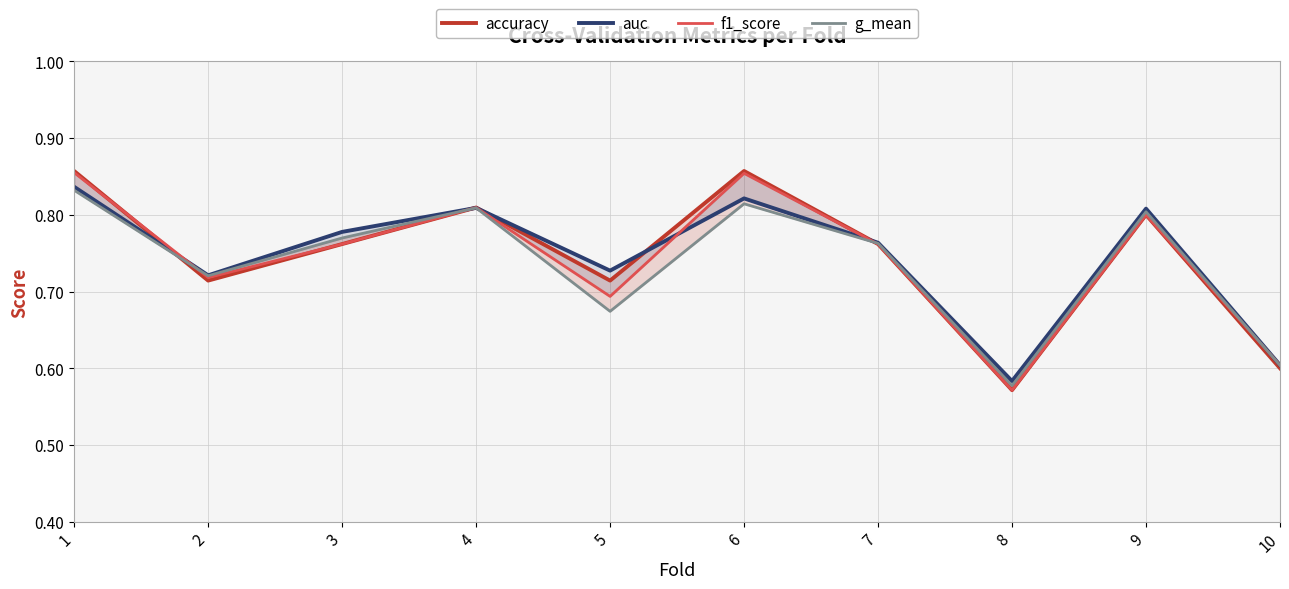

Which series changed the most between 1 and 10?

accuracy